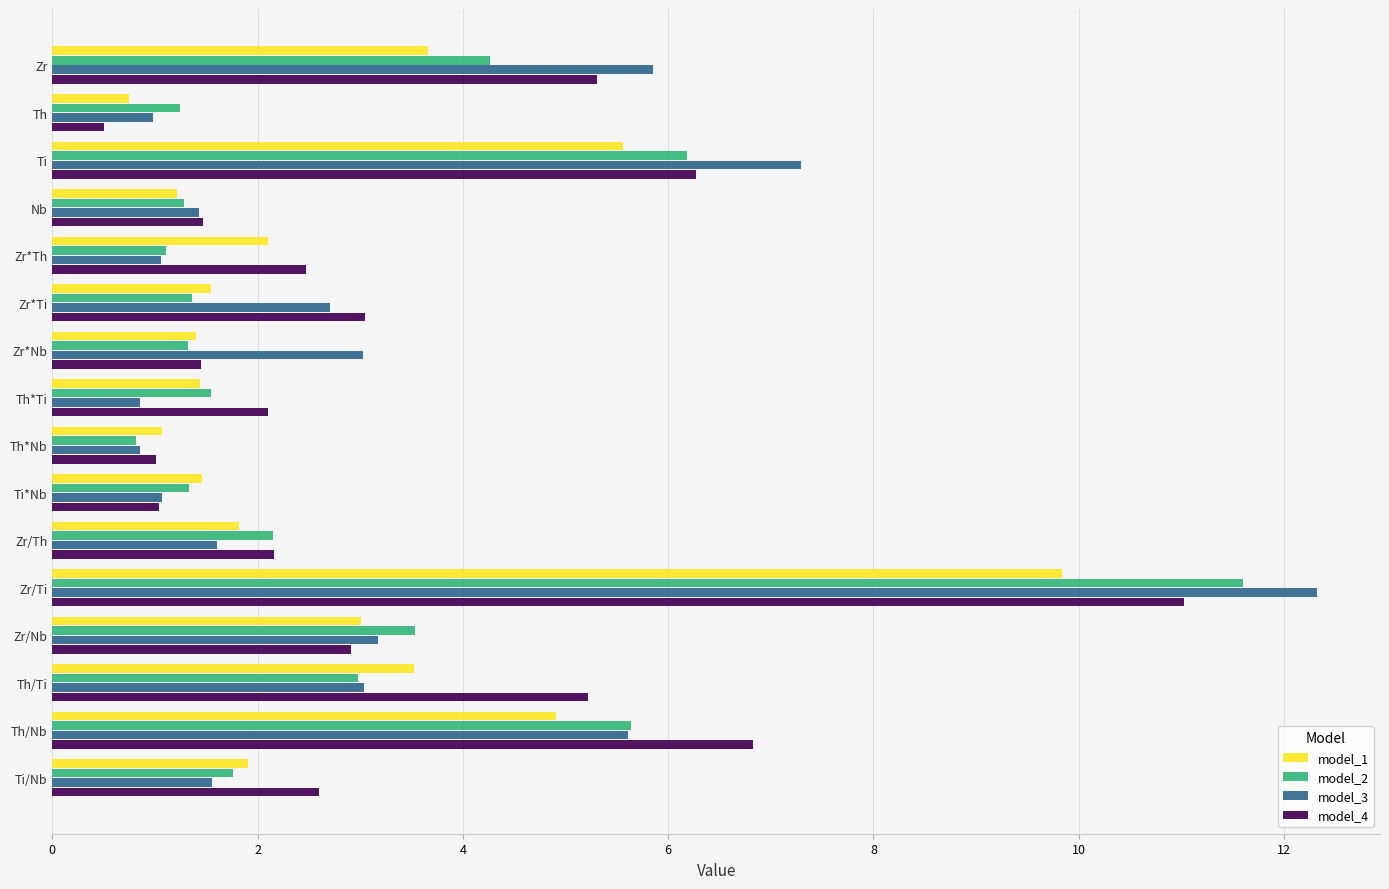

How many data points does each series have?

16